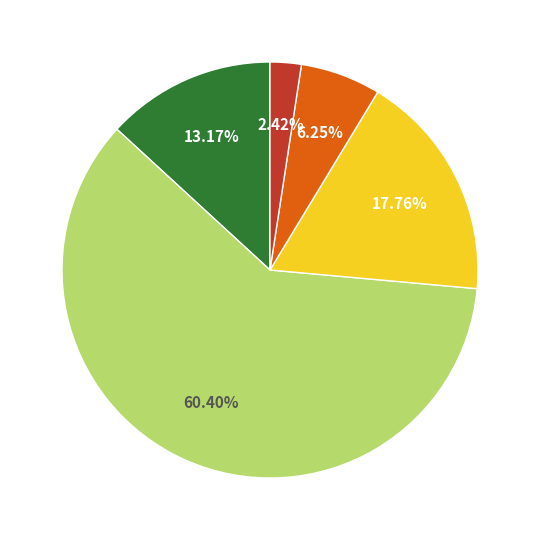

Does any single category account for the majority?

Yes